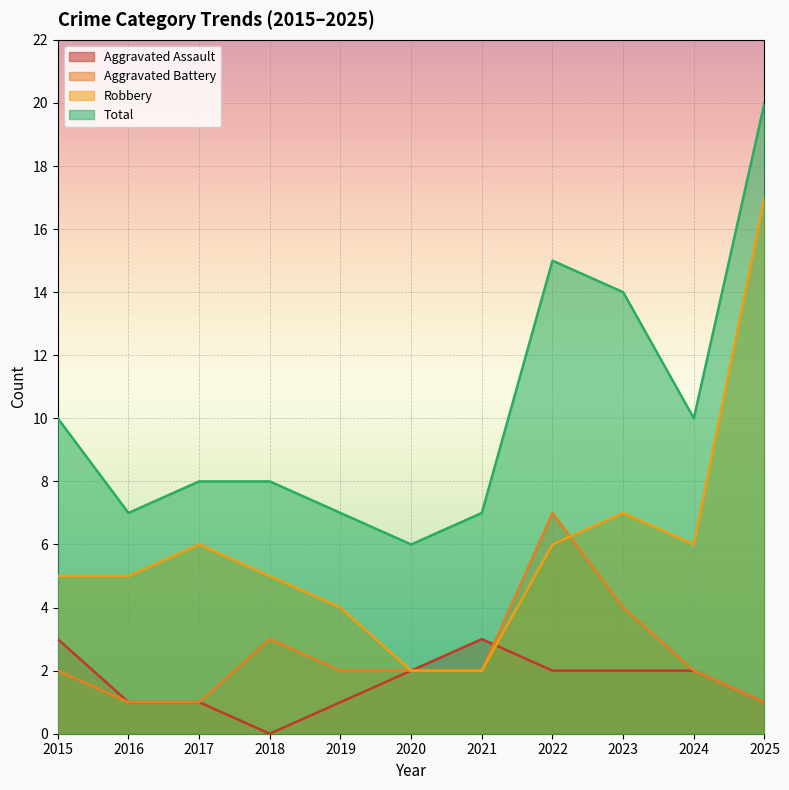

Which series changed the most between 2023 and 2025?

Robbery